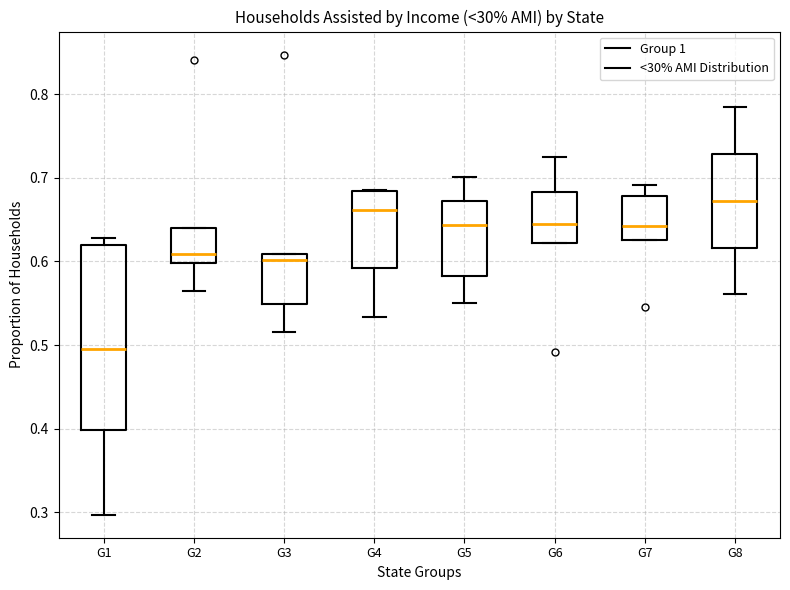

Reading left to right, transcribe this box plot: for each box, give where its median line is, the range the box spans, and where its two whiskers end, as read against the y-axis. The values are not printed on the chart, so give them approximately, as read against the axis.

G1: median 0.50, box 0.40 to 0.62, whiskers 0.30 to 0.63
G2: median 0.61, box 0.60 to 0.64, whiskers 0.56 to 0.64
G3: median 0.60, box 0.55 to 0.61, whiskers 0.52 to 0.61
G4: median 0.66, box 0.59 to 0.68, whiskers 0.53 to 0.69
G5: median 0.64, box 0.58 to 0.67, whiskers 0.55 to 0.70
G6: median 0.65, box 0.62 to 0.68, whiskers 0.62 to 0.72
G7: median 0.64, box 0.63 to 0.68, whiskers 0.63 to 0.69
G8: median 0.67, box 0.62 to 0.73, whiskers 0.56 to 0.78